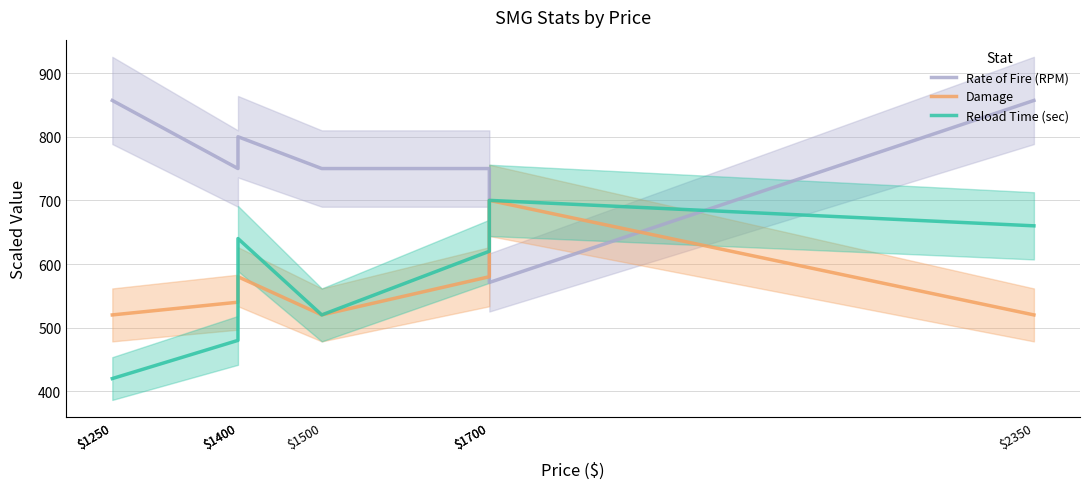

True or false: Rate of Fire (RPM) has a value of 750 at $1400.

True